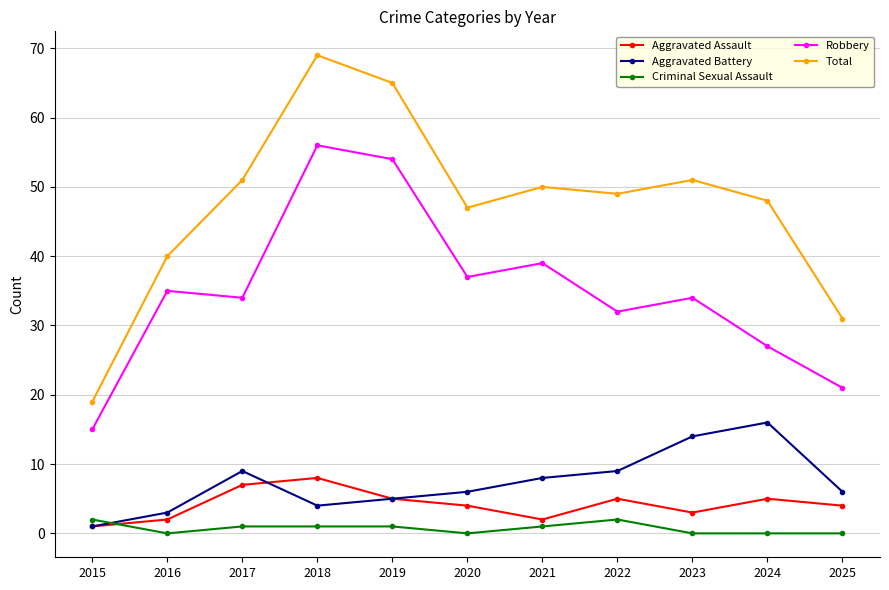

Which series ends up on top after the final intersection of Aggravated Battery and Criminal Sexual Assault?

Aggravated Battery